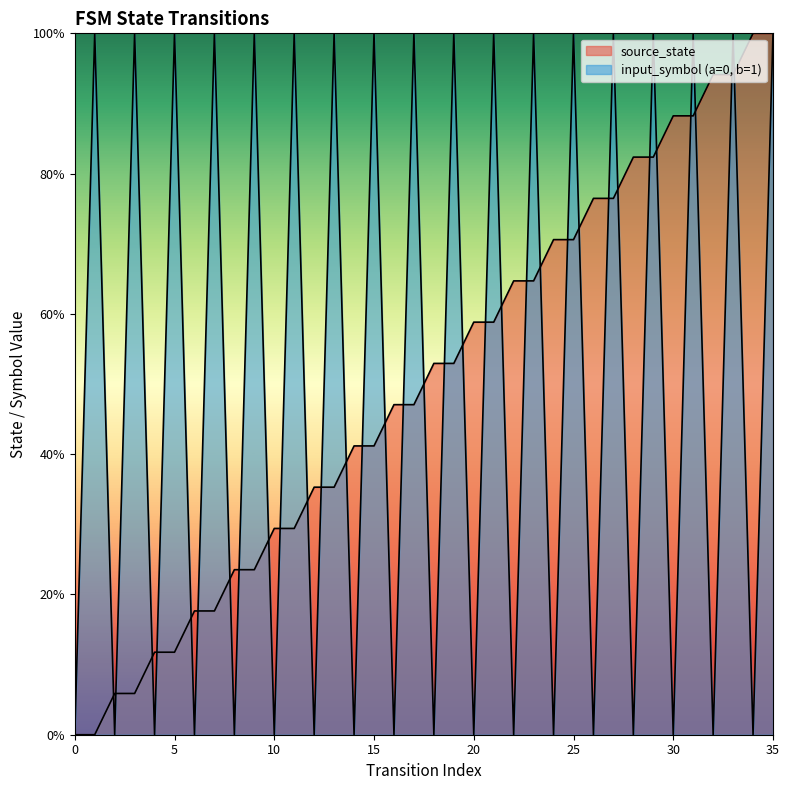

Is it true that source_state equals 0.6 at 22?

True